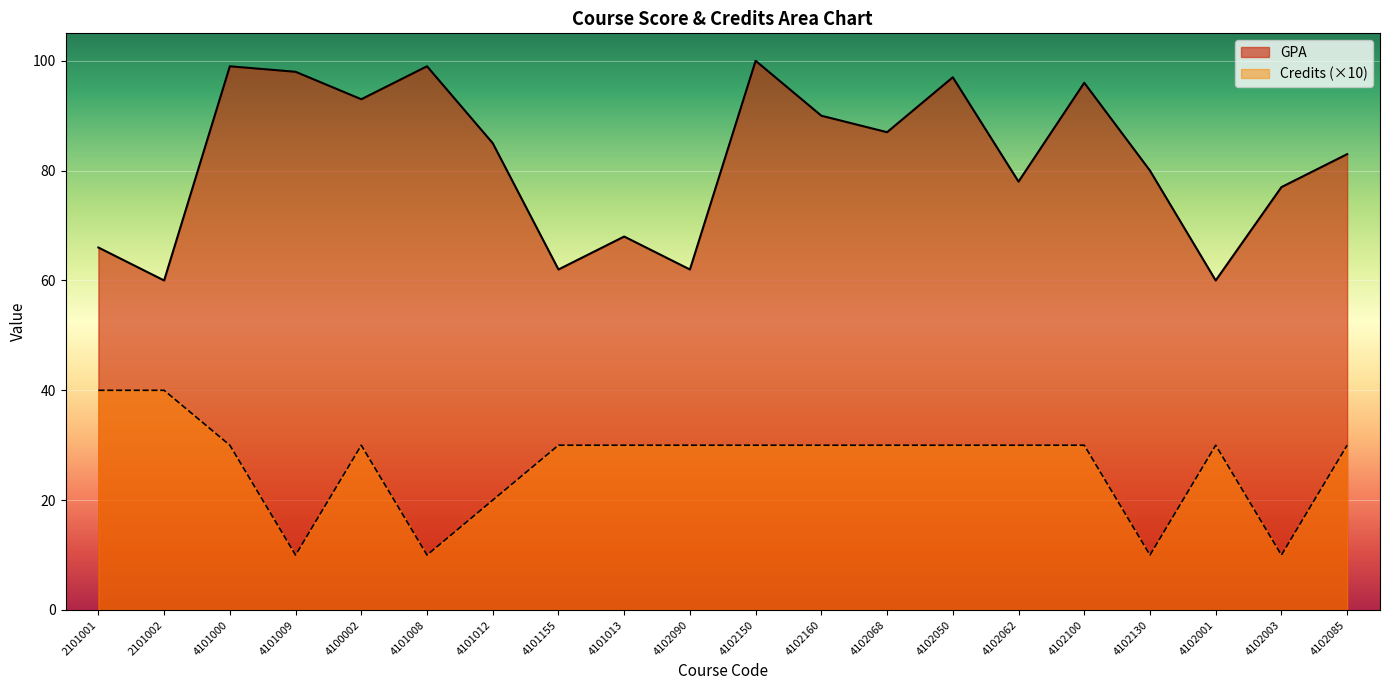

What position from the right is 4101009?

17